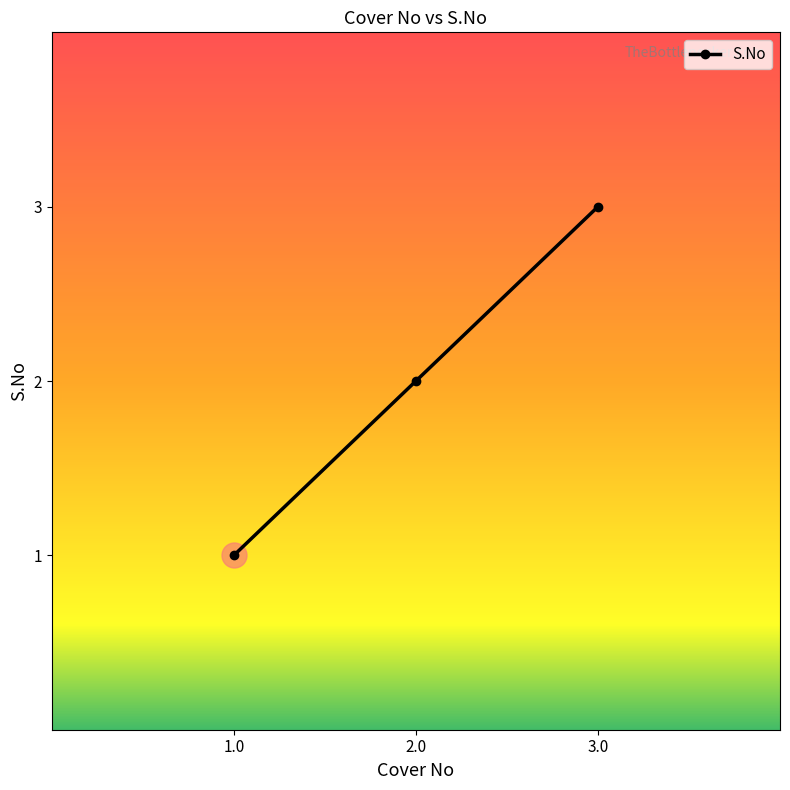

What is the sum of all values?

6